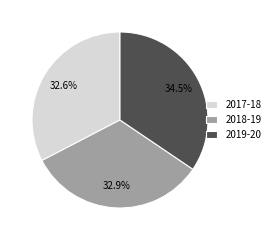

To the nearest percent, what portion does 2017-18 represent?

33%